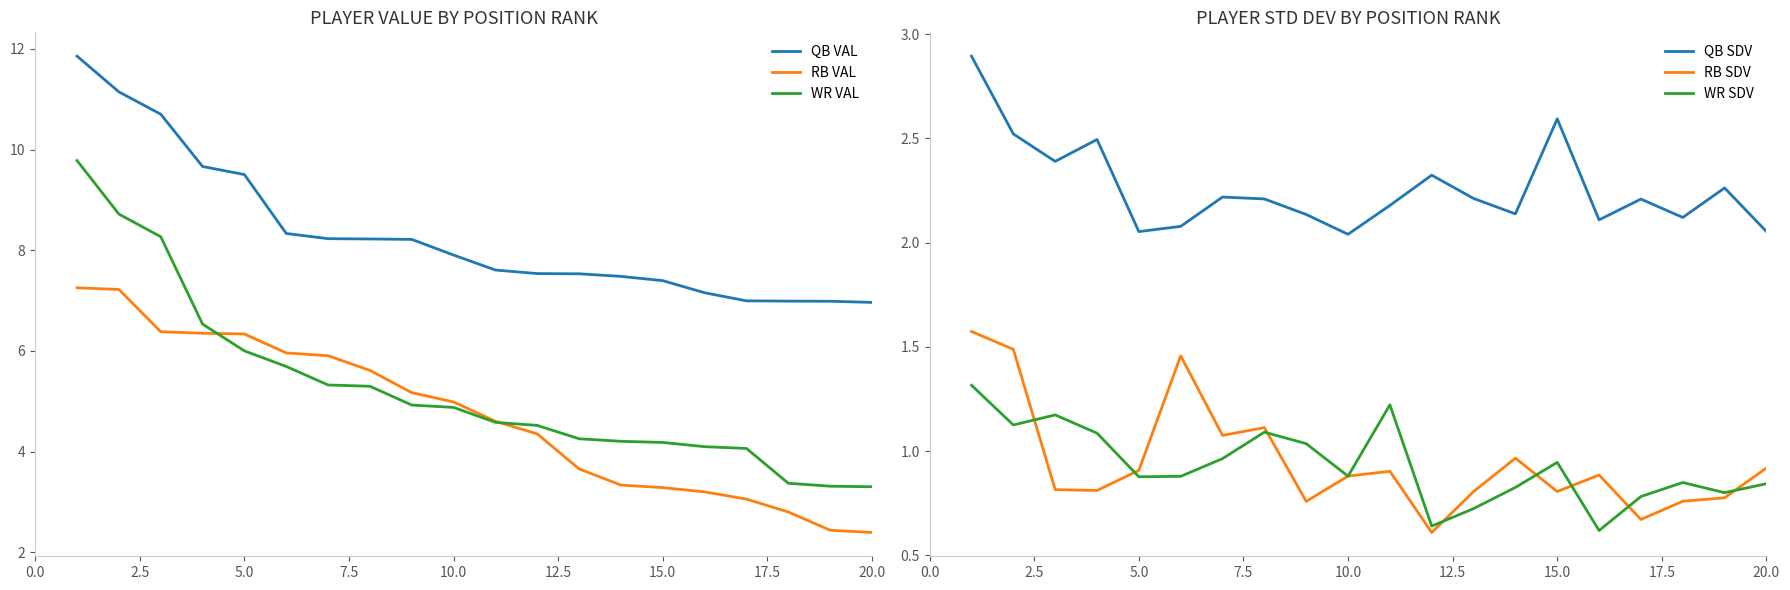

True or false: QB VAL has more than 2 interior local peaks.

False